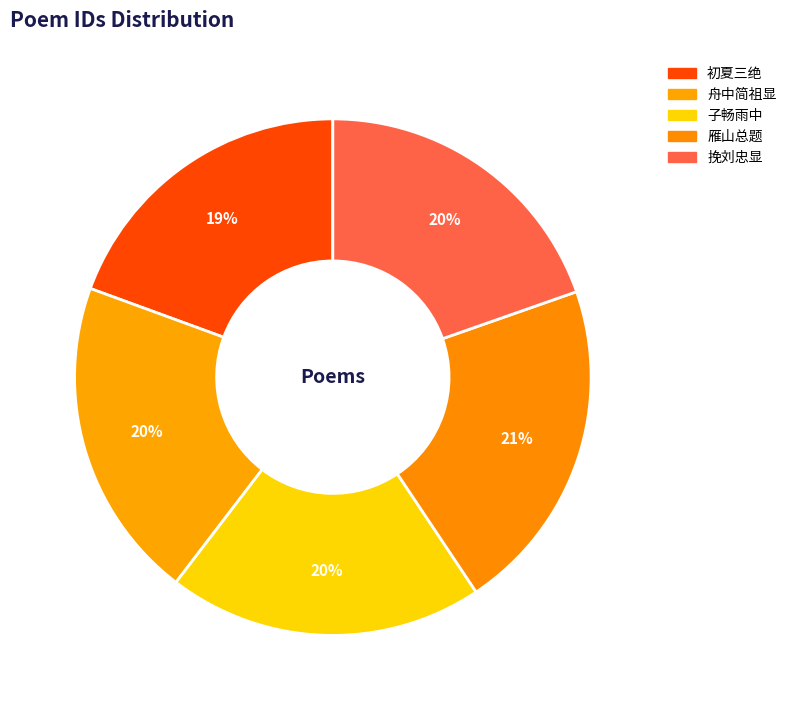

How many segments does this pie chart have?

5